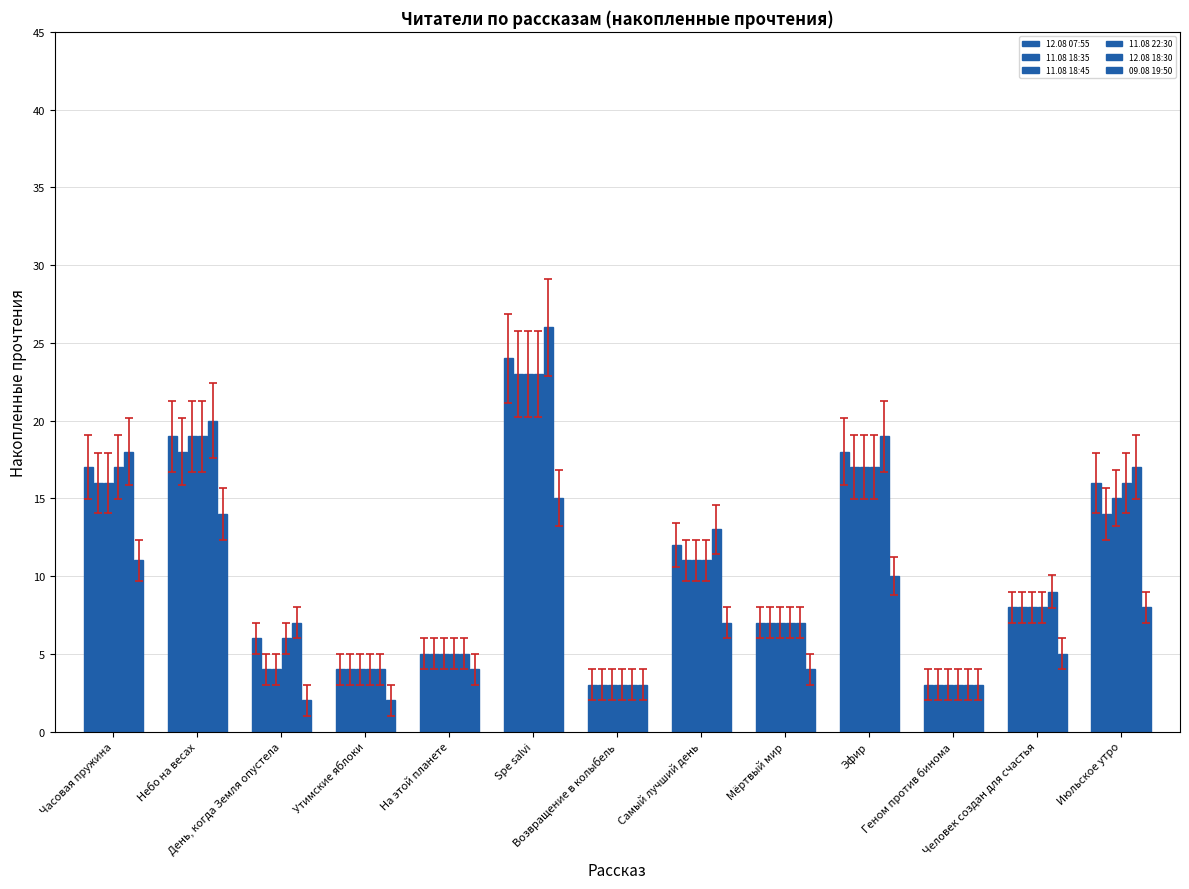

True or false: 11.08 22:30 has a value of 5 at Геном против бинома.

False